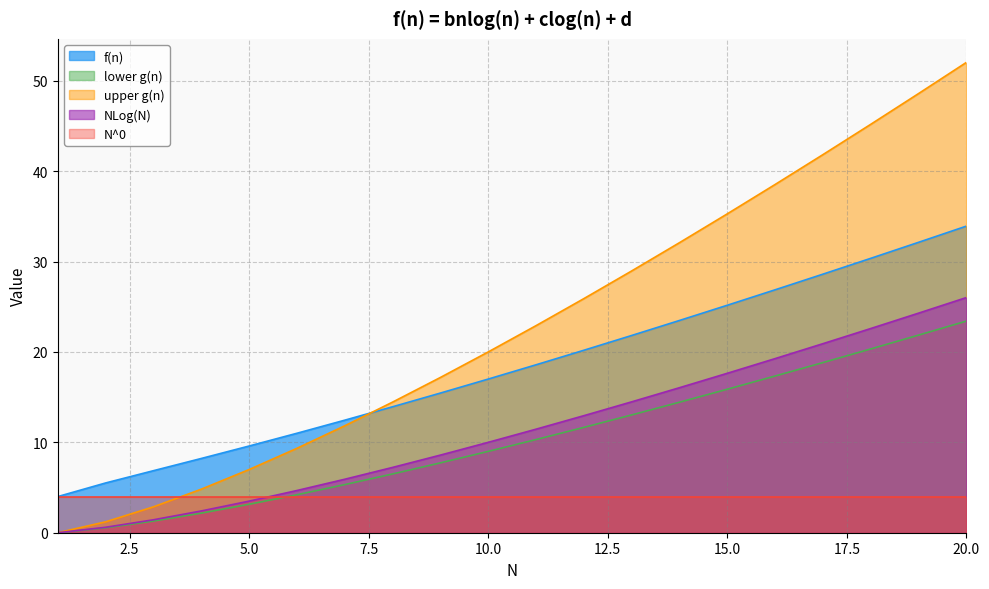

Which series ends up on top after the final intersection of upper g(n) and f(n)?

upper g(n)